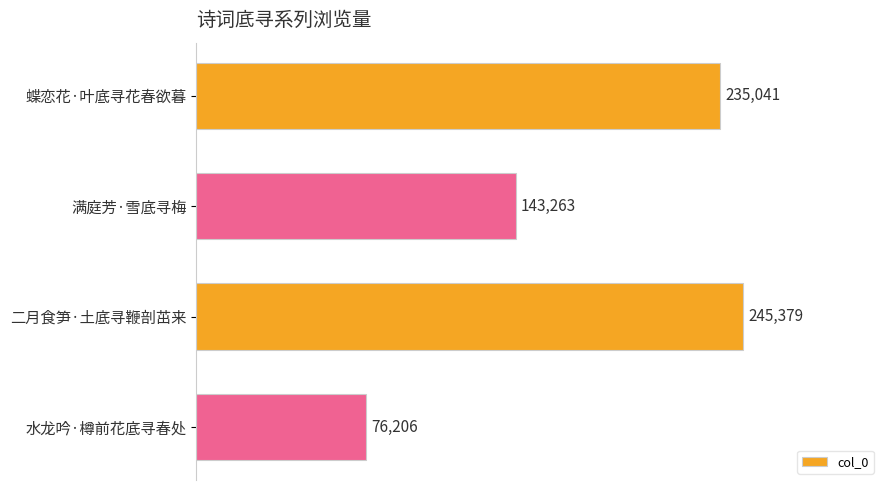

What is the label of the 3rd bar from the bottom?

满庭芳·雪底寻梅